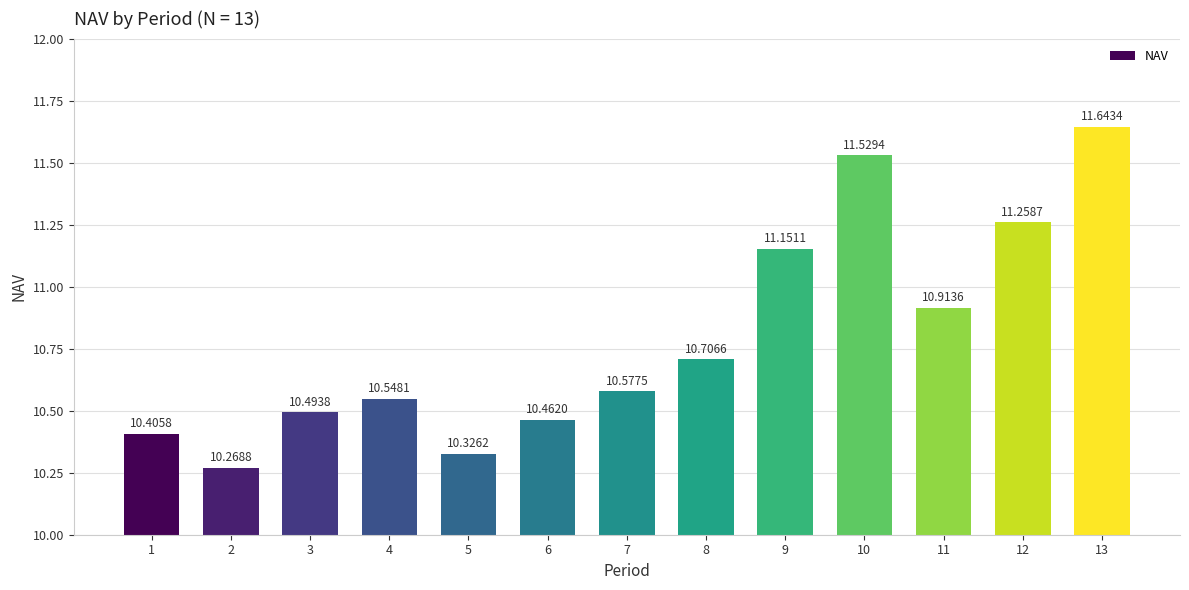

What is the average value?

10.8